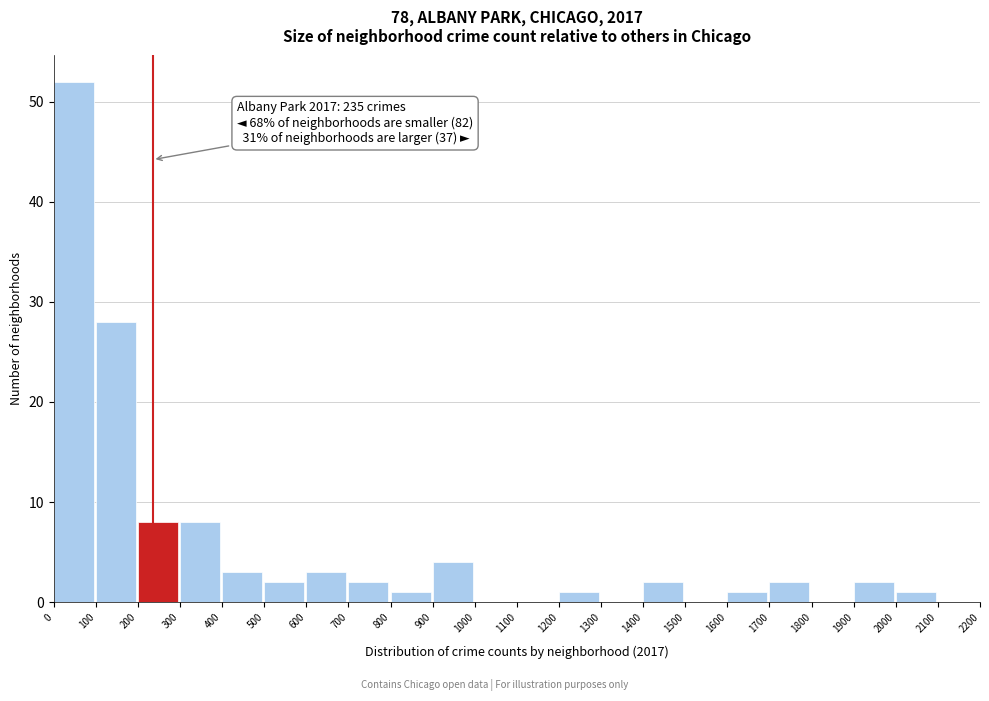

Which range on the x-axis has the tallest bar?

0 to 100